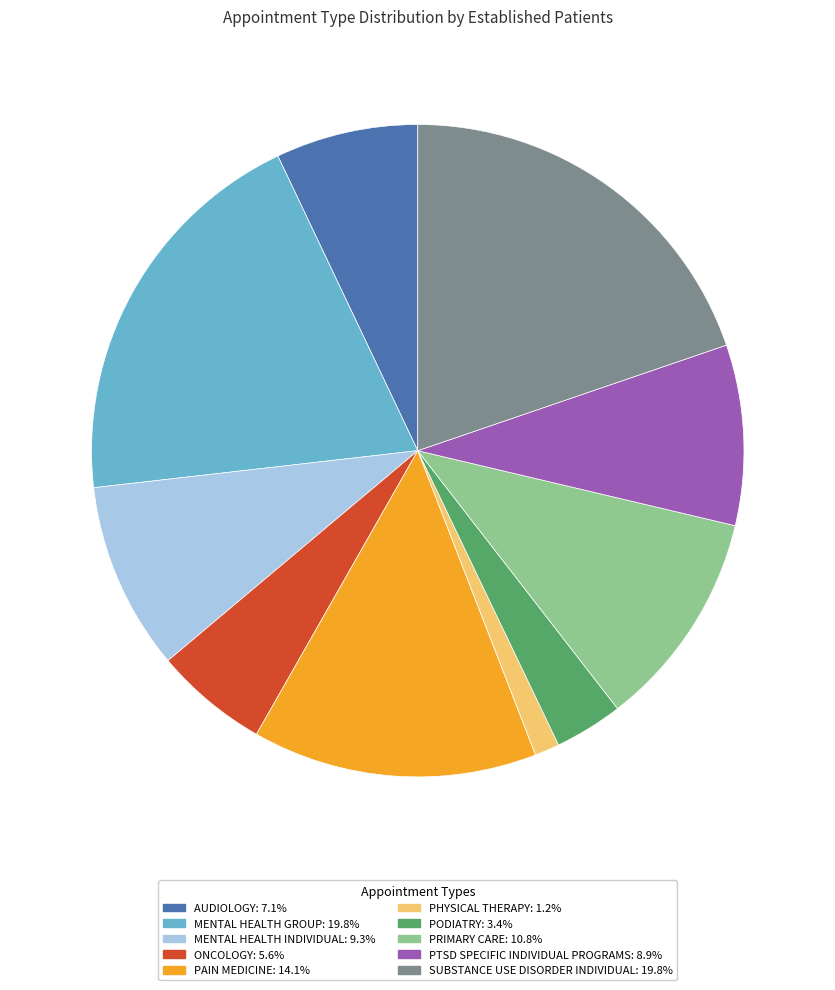

Is there a majority slice in this chart?

No